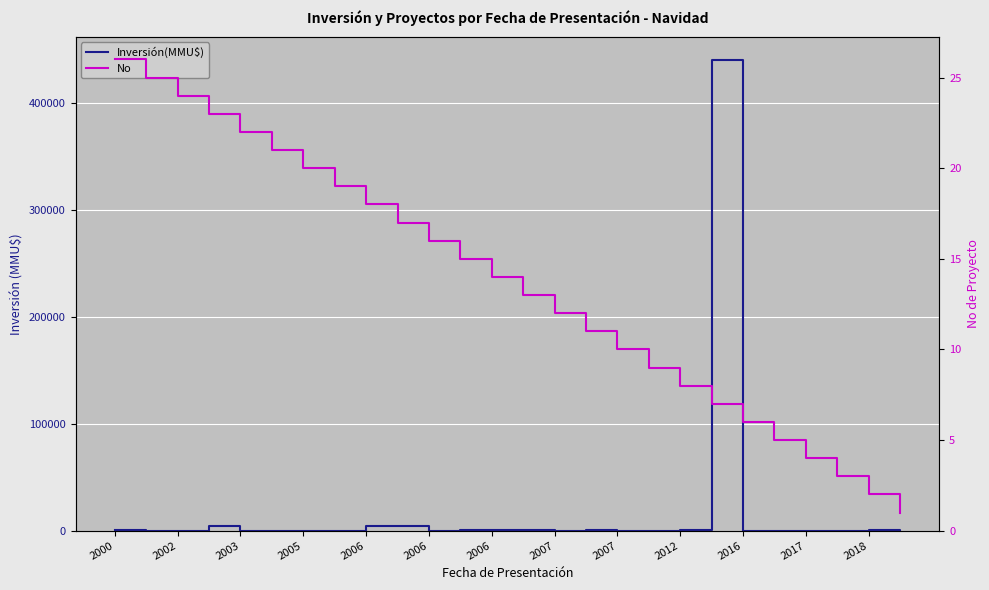

Which series has the largest range (max minus min)?

Inversión(MMU$)